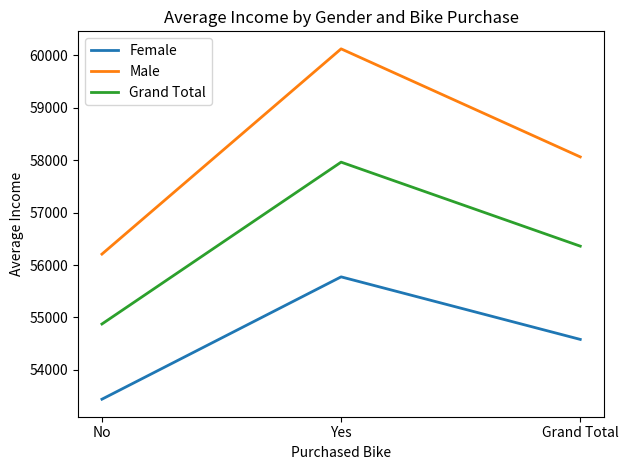

Reading left to right, transcribe all the data shown in this chart.

Female: No=53440.0	Yes=55774.1	Grand Total=54580.8
Male: No=56208.2	Yes=60124.0	Grand Total=58062.6
Grand Total: No=54874.8	Yes=57962.6	Grand Total=56360.0